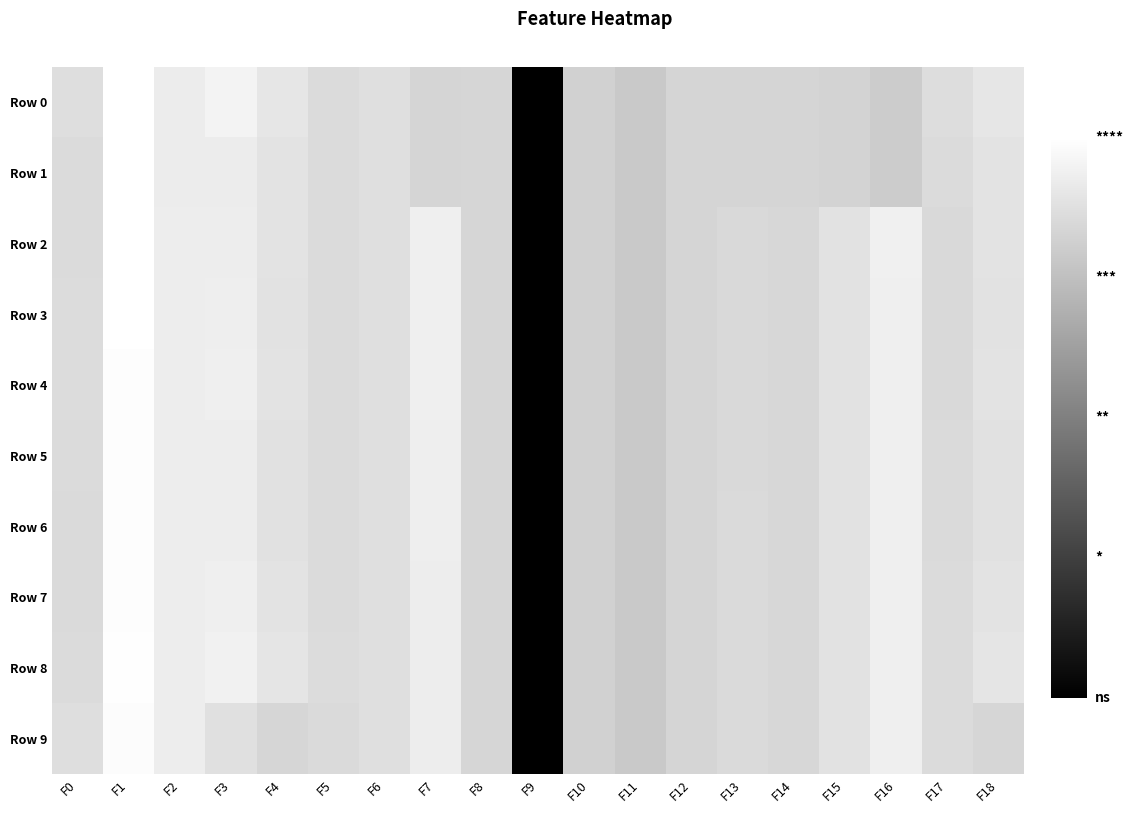

How many data points in Row 2 are less than 0?

3